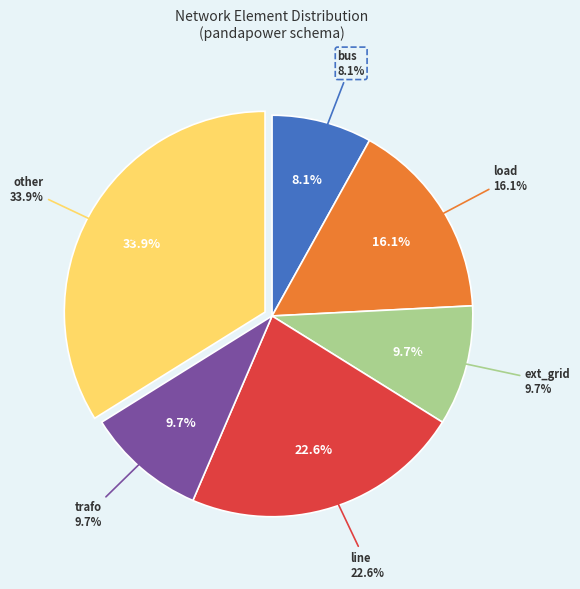

True or false: bus accounts for 2% of the total.

False